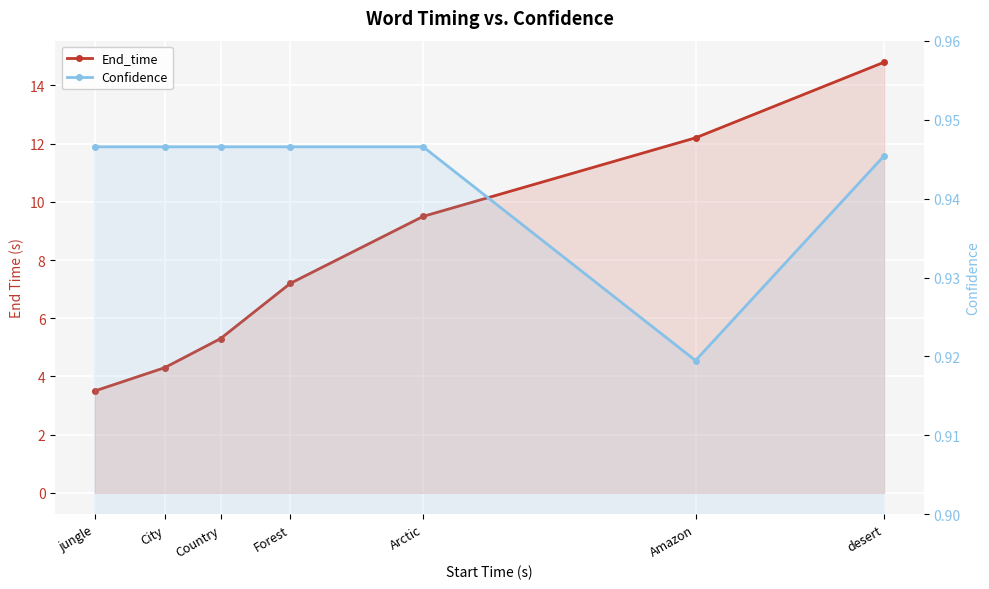

At which category does Confidence reach its first local valley?

Amazon